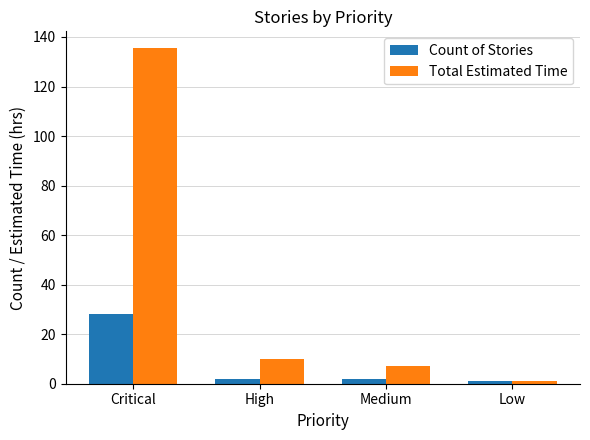

At how many categories does at least one series exceed 18?

1